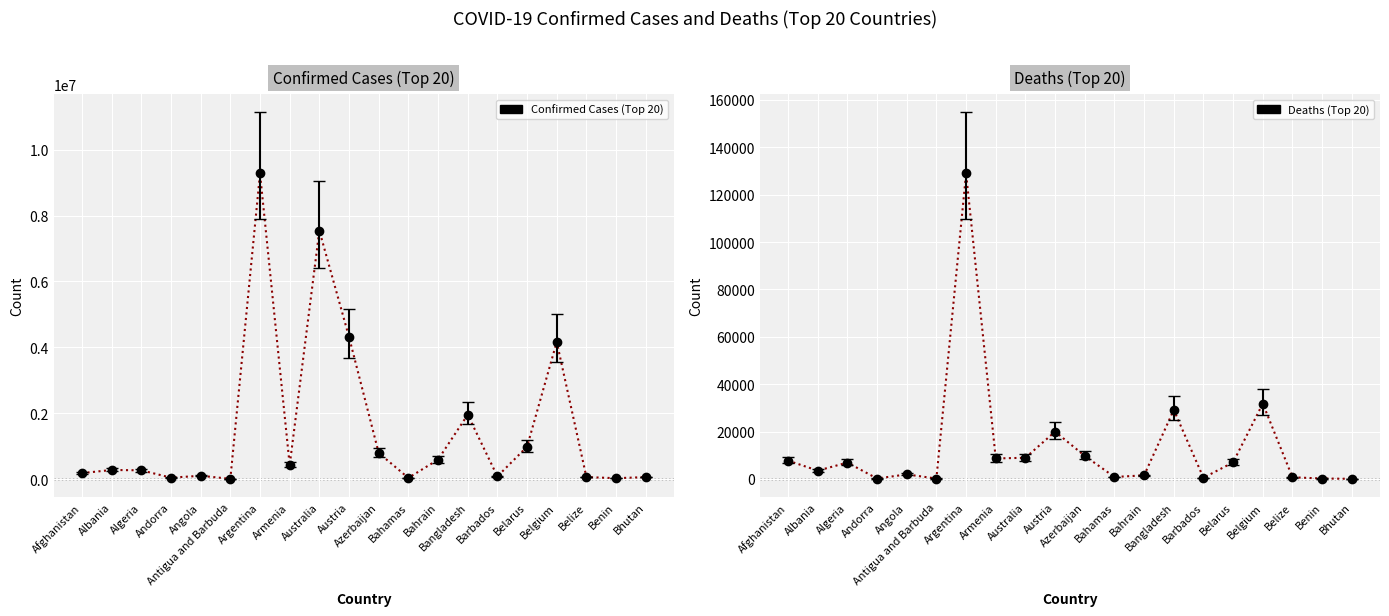

What is the minimum value shown in the chart?

21